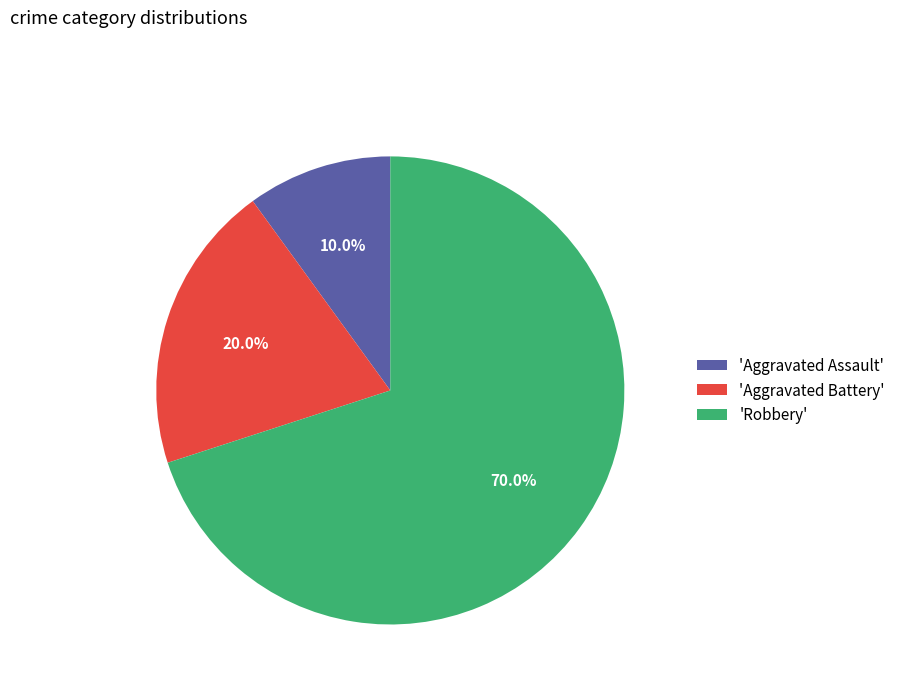

How many segments does this pie chart have?

3